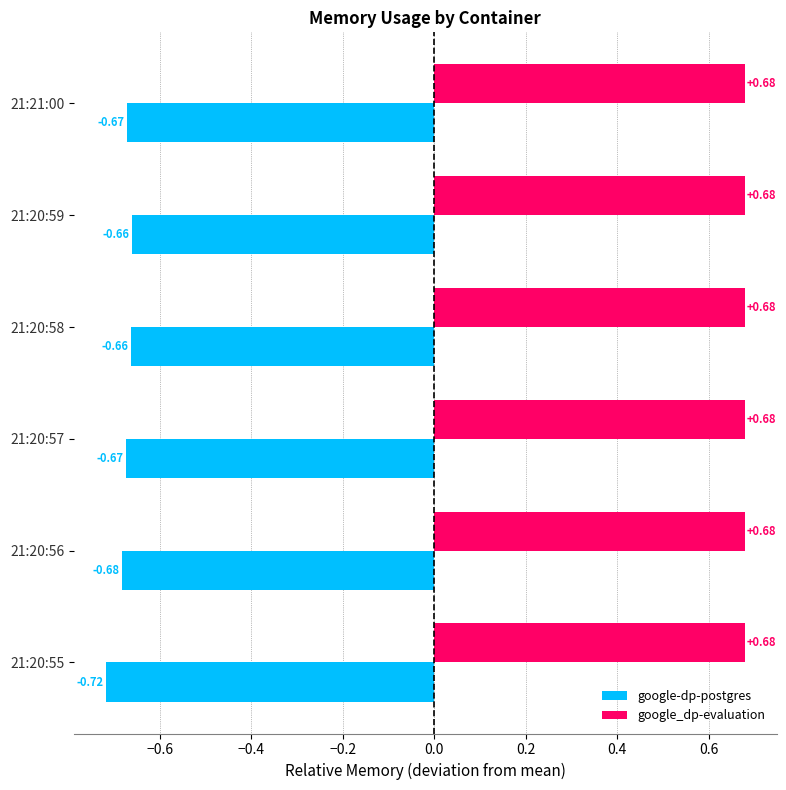

Which series has the largest total across all categories?

google_dp-evaluation